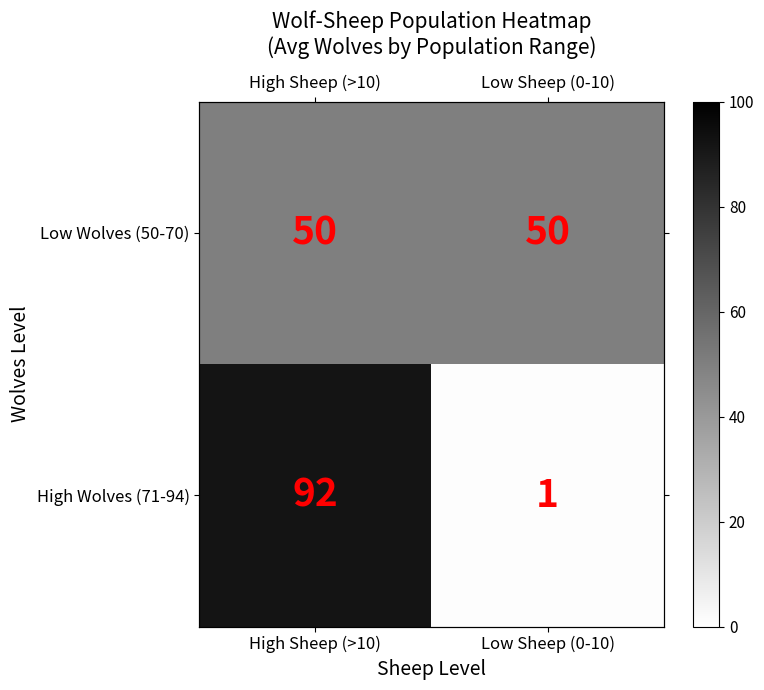

True or false: High Wolves (71-94) has a value of 143 at High Sheep (>10).

False